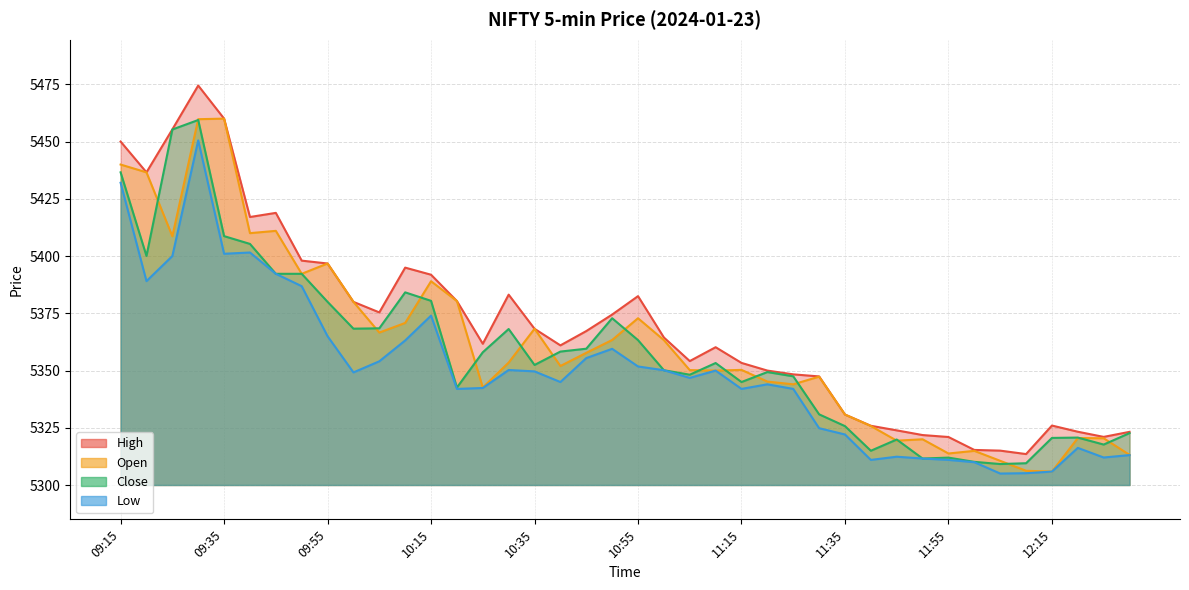

What is the difference between the maximum and minimum values in the High series?

160.9